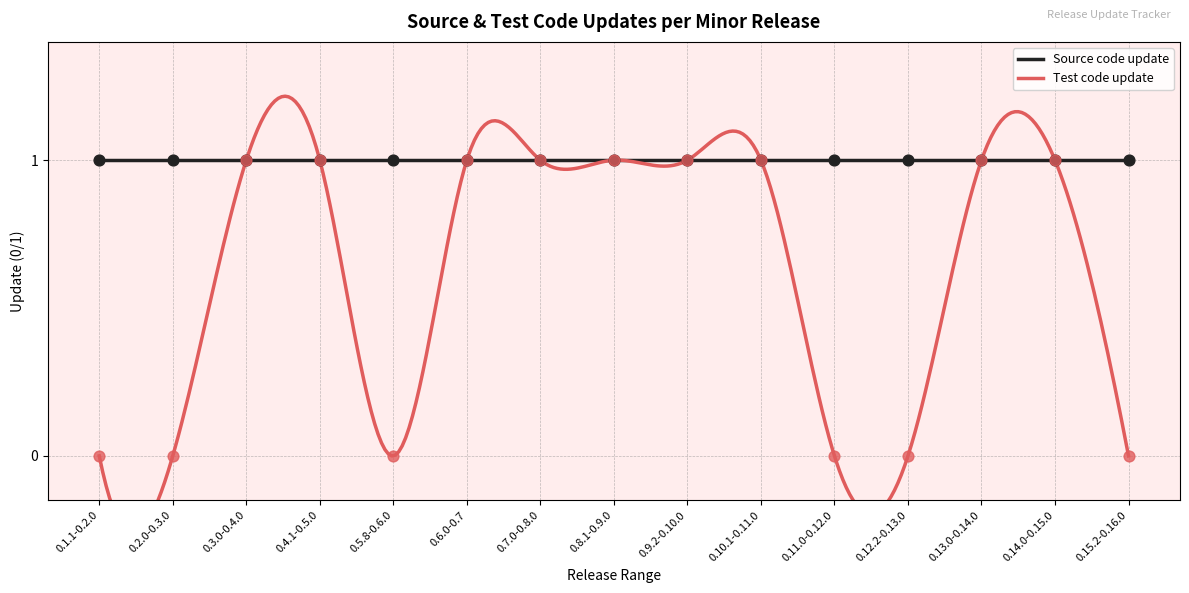

Which has a higher value, 0.5.8-0.6.0 or 0.9.2-0.10.0?

0.9.2-0.10.0